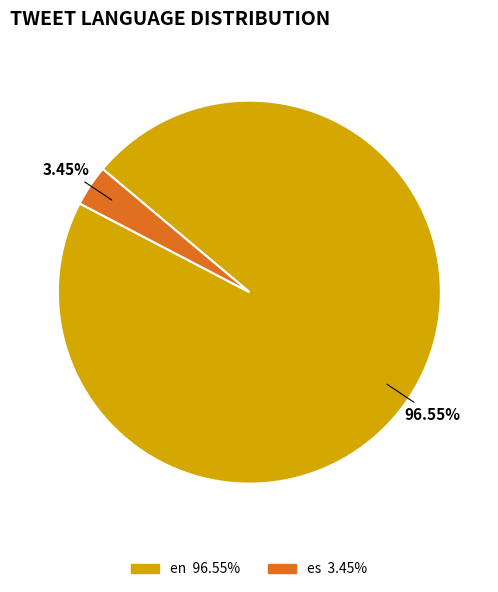

Between es and en, which is larger?

en